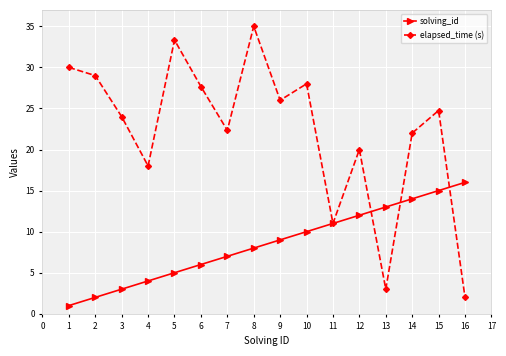

What is the value of the solving_id point at the 11th from the left?

11.0